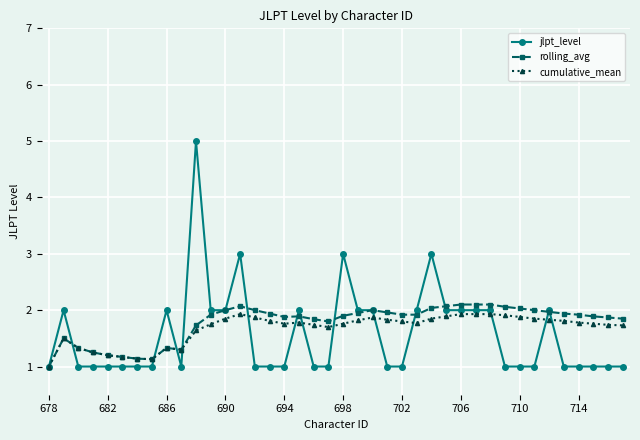

Which series has the widest spread of values?

jlpt_level